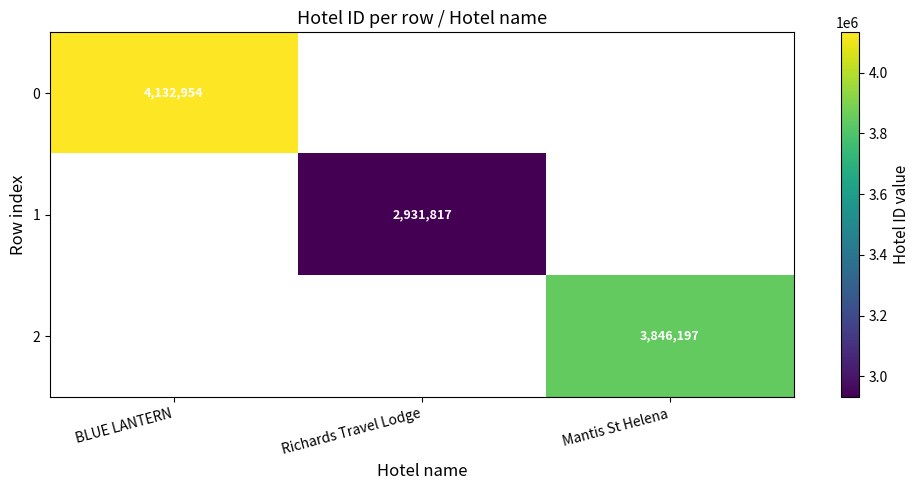

Which category has the highest value across all series?

BLUE LANTERN